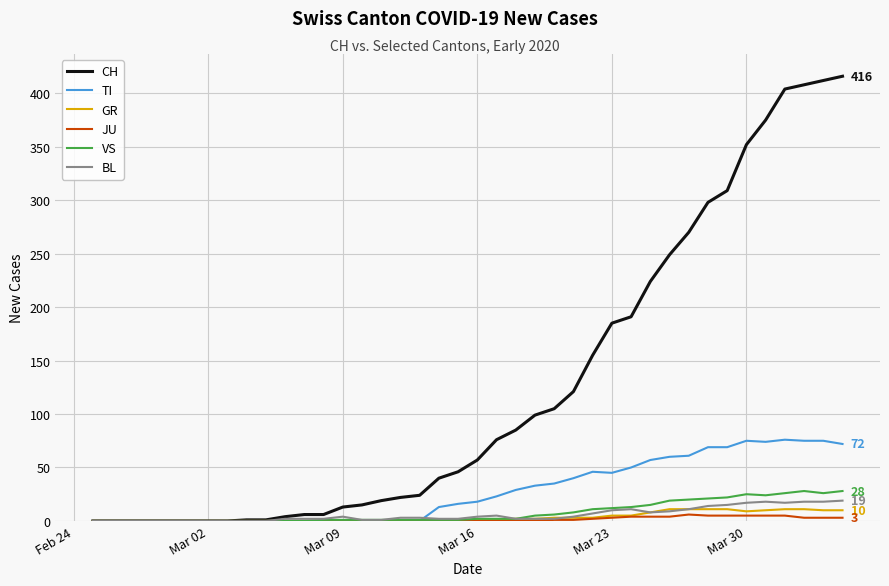

What is the maximum value for CH?

416